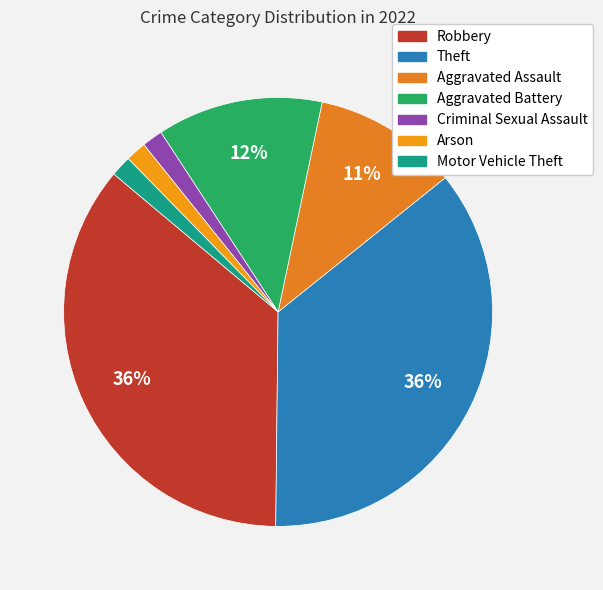

How many segments does this pie chart have?

7